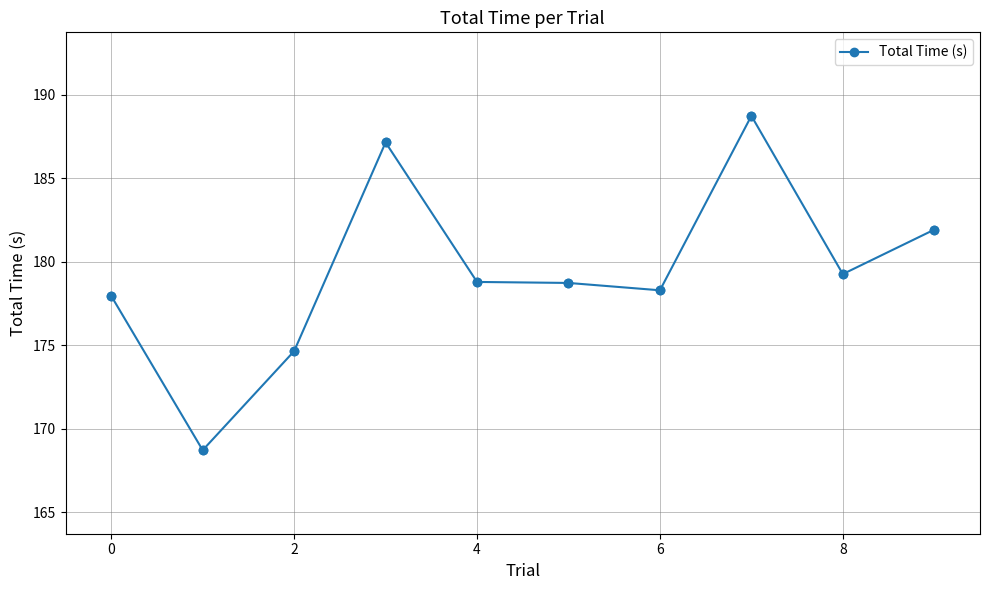

What is the average value?

179.4